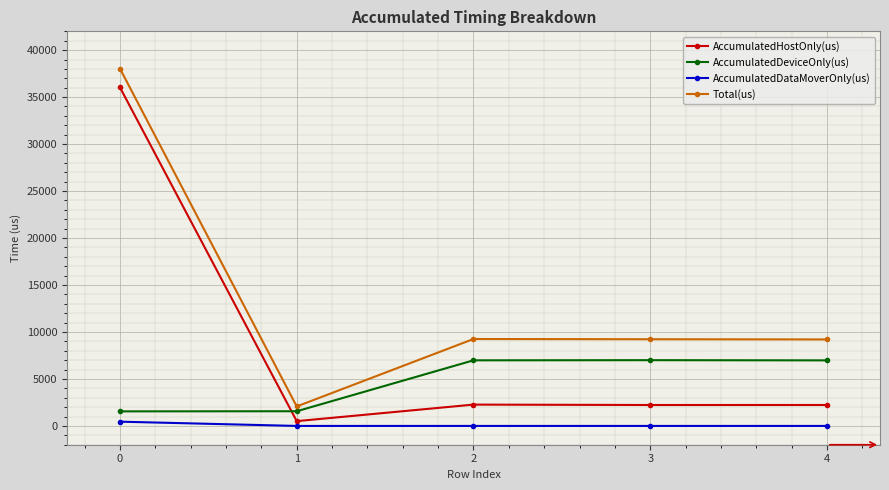

What is the sum of all Total(us) values?

67790.0